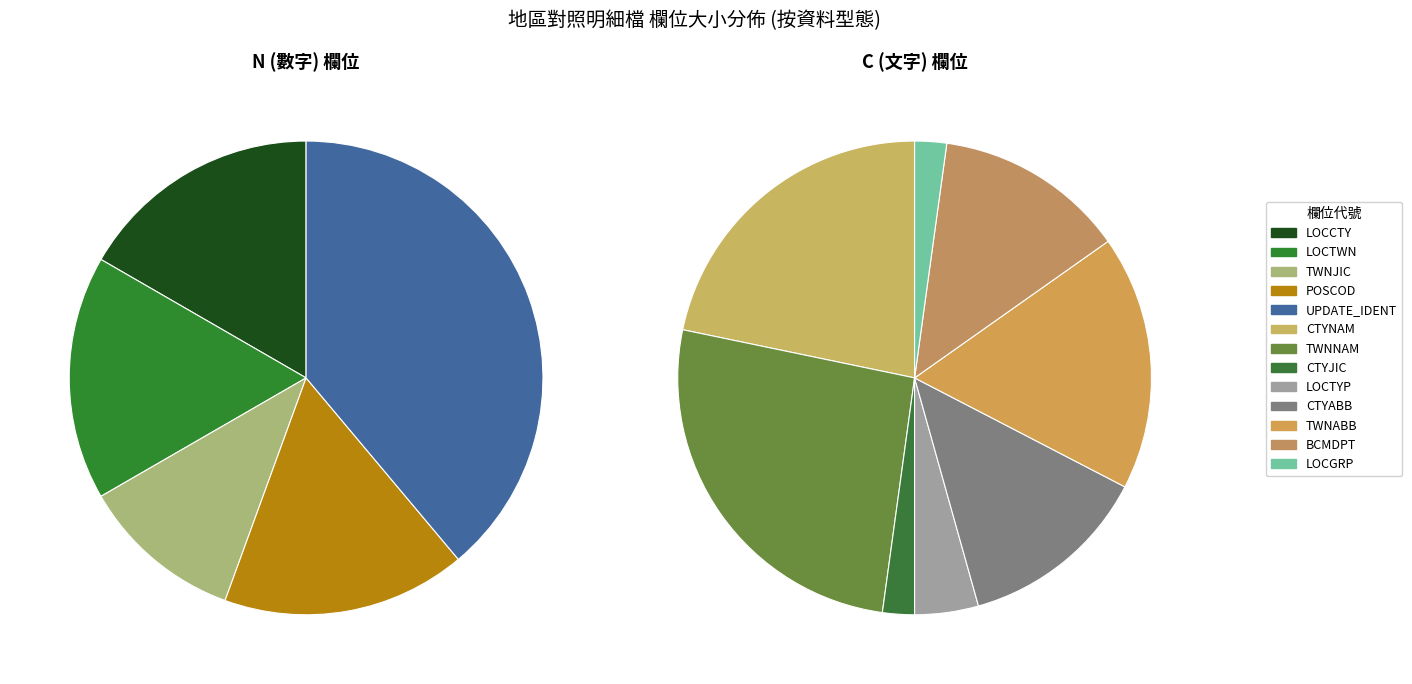

What is the change in value from LOCCTY to LOCTYP?

-1